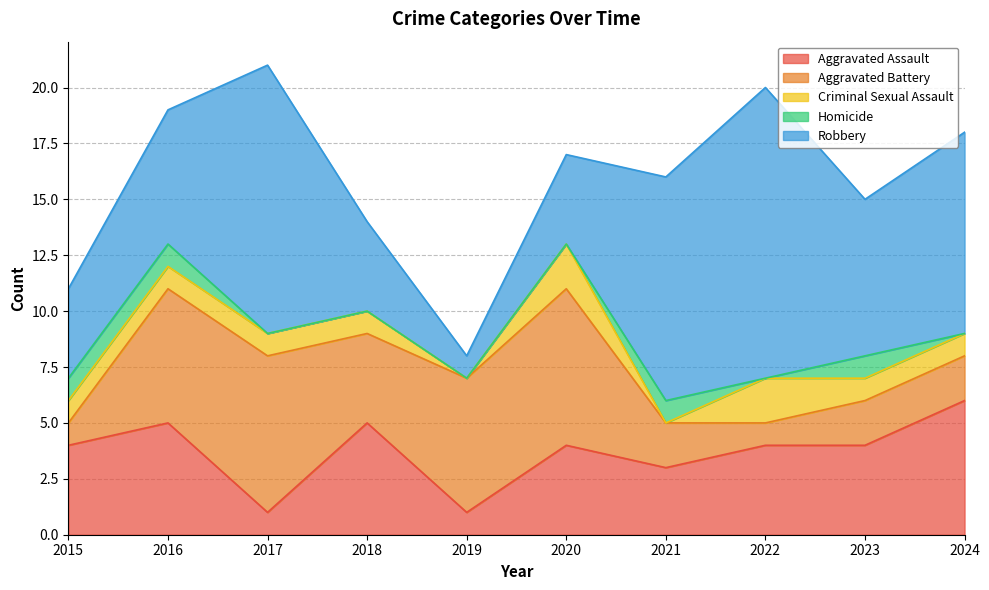

True or false: Aggravated Assault has a value of 1 at 2020.

False